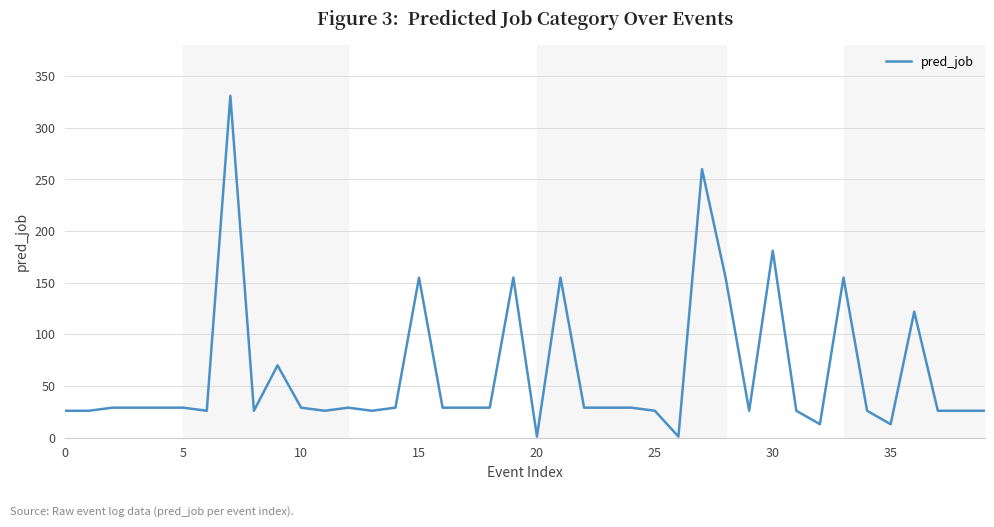

What is the maximum value shown in the chart?

331